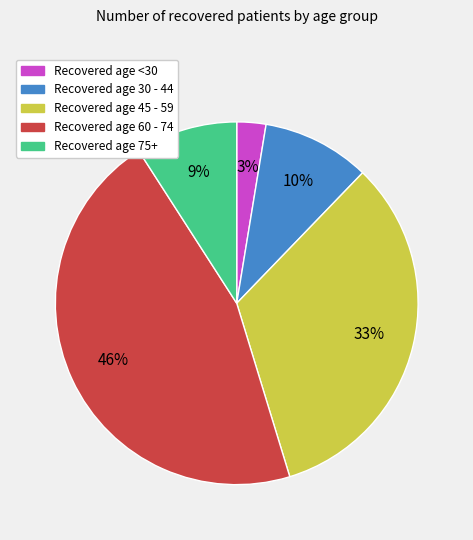

Is there a majority slice in this chart?

No